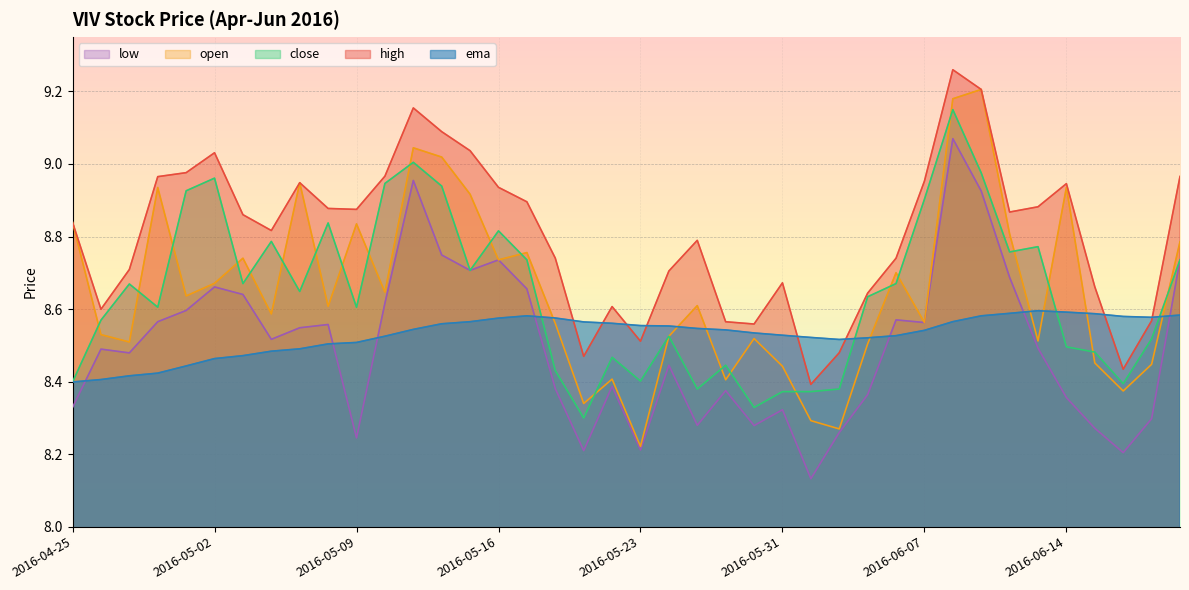

Between 2016-06-08 and 2016-04-28, which is larger?

2016-06-08